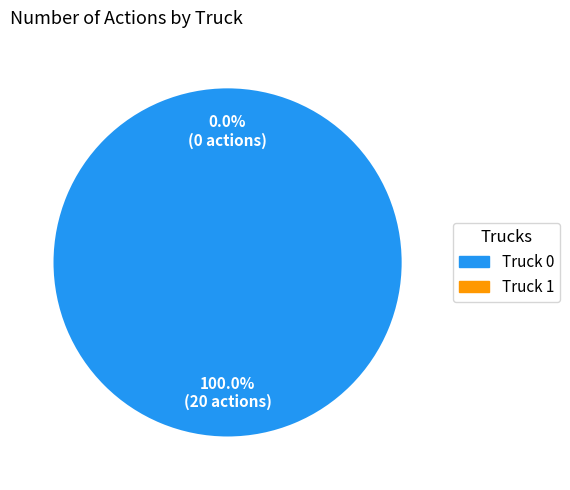

What is the change in value from Truck 0 to Truck 1?

-20